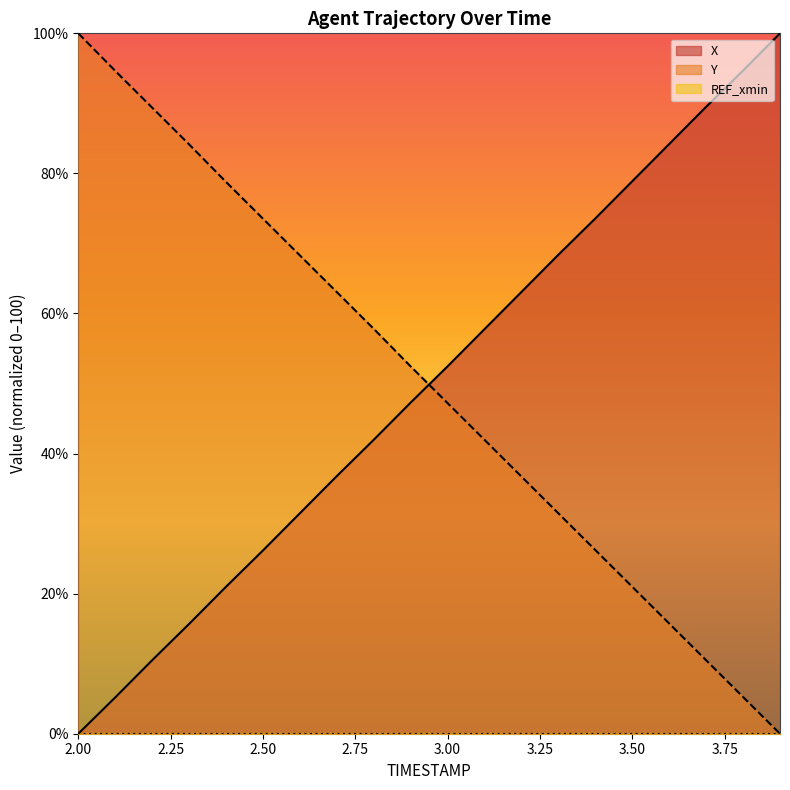

Reading left to right, what are all the values shown in this chart?

X: 0.0	5.2	10.5	15.7	21.0	26.2	31.5	36.8	42.0	47.3	52.5	57.8	63.1	68.4	73.6	78.9	84.2	89.5	94.7	100.0
Y: 100.0	94.6	89.4	84.1	78.8	73.5	68.3	63.1	57.8	52.4	47.2	42.0	36.7	31.5	26.2	21.0	15.7	10.5	5.2	0.0